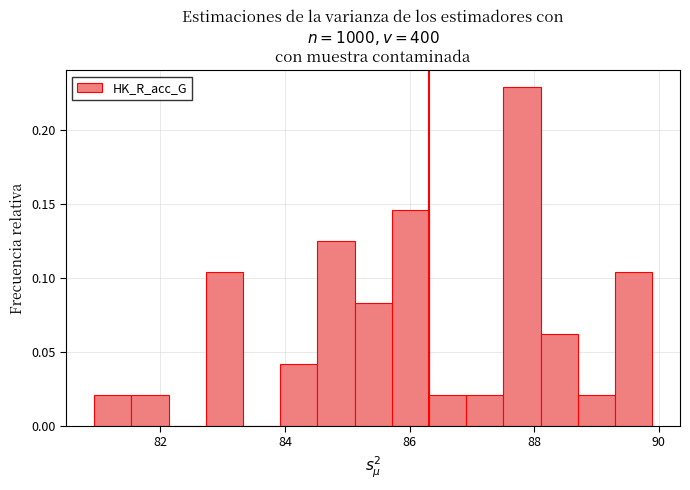

Around what value on the x-axis is the tallest bar? Give the approximate position of its centre, as read against the axis.

87.8